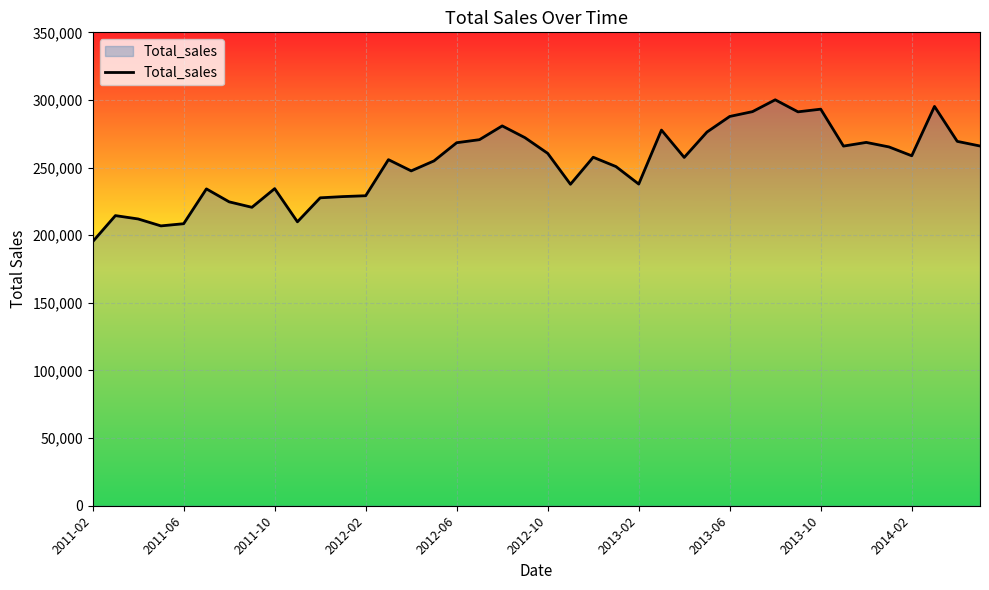

How many values are below 257648?

20